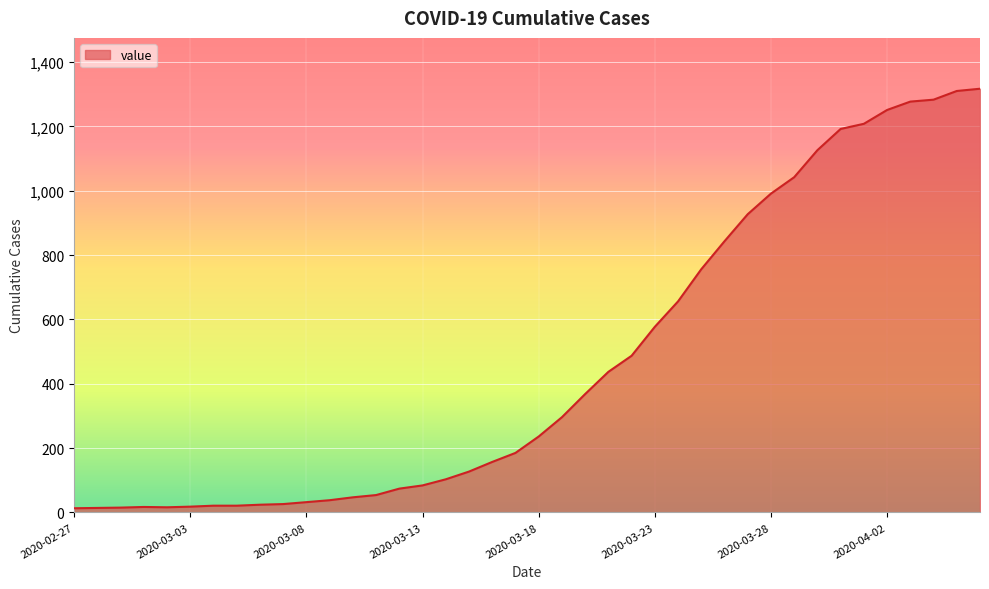

Does the chart have visible grid lines?

Yes